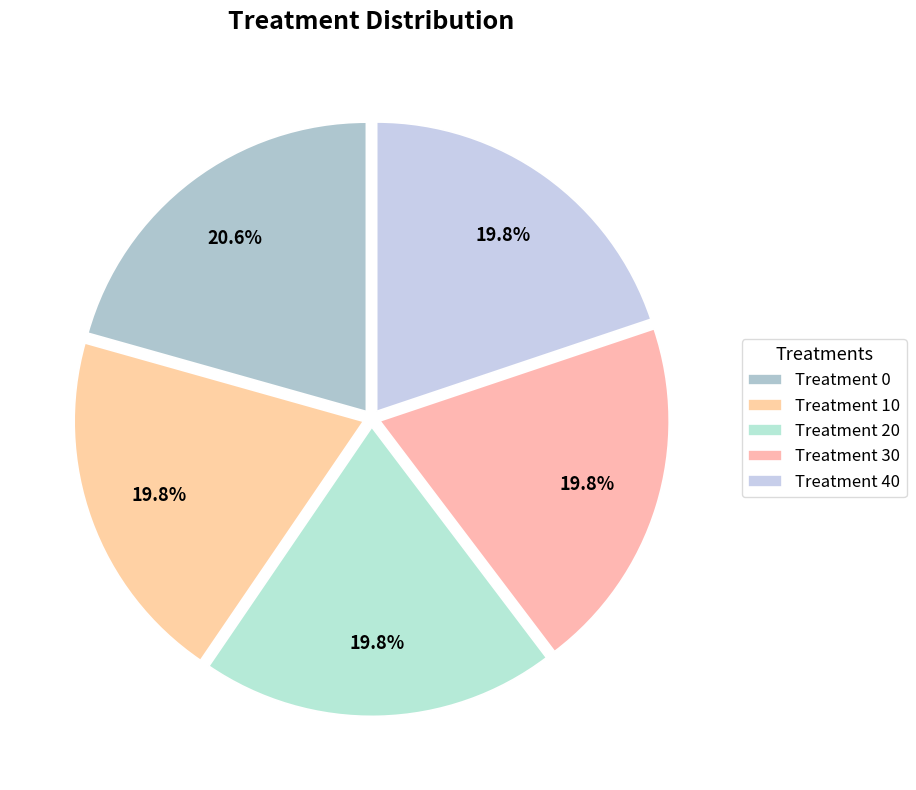

Approximately how many times larger is the value at Treatment 0 compared to Treatment 30?

1.0